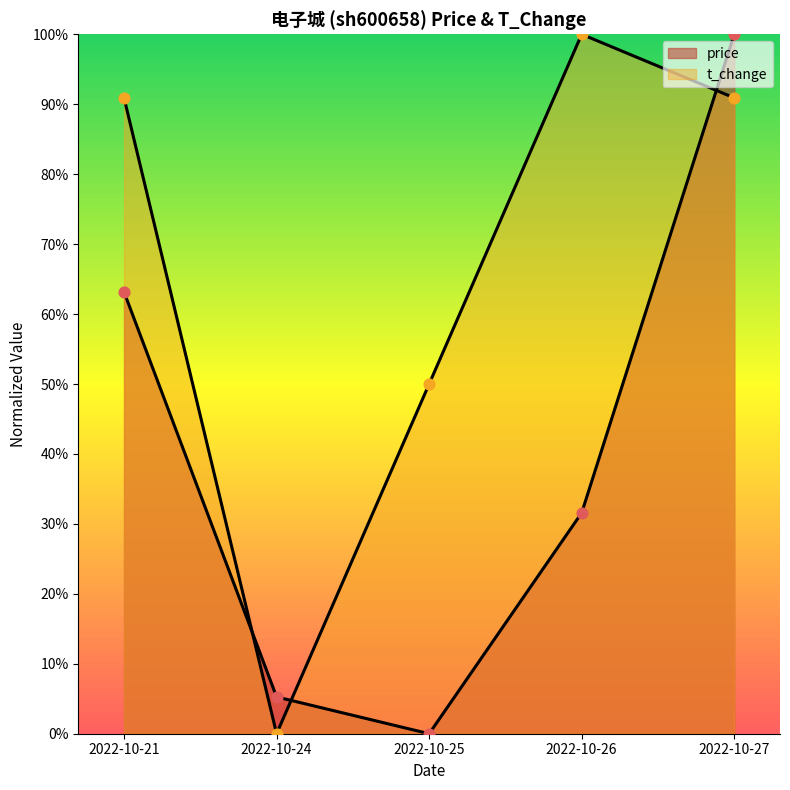

Is the value of t_change at 2022-10-24 greater than the value of price at 2022-10-26?

No